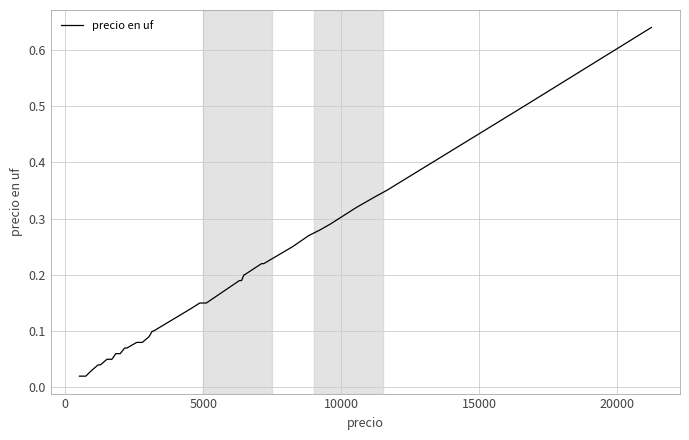

Reading right to left, extract all data points from this chart.

0.6	0.5	0.3	0.3	0.3	0.3	0.3	0.3	0.2	0.2	0.2	0.2	0.2	0.2	0.2	0.1	0.1	0.1	0.1	0.1	0.1	0.1	0.1	0.1	0.1	0.1	0.1	0.1	0.1	0.1	0.1	0.1	0.0	0.0	0.0	0.0	0.0	0.0	0.0	0.0